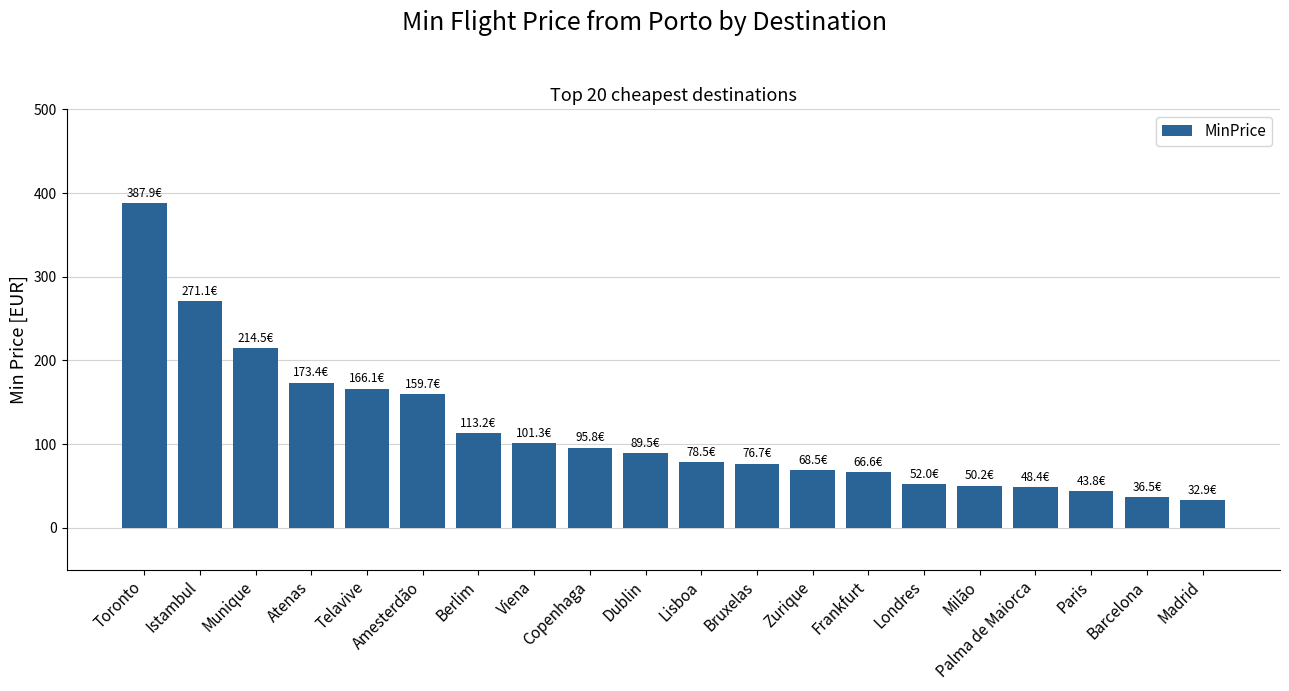

Count the number of values greater than 89.

10